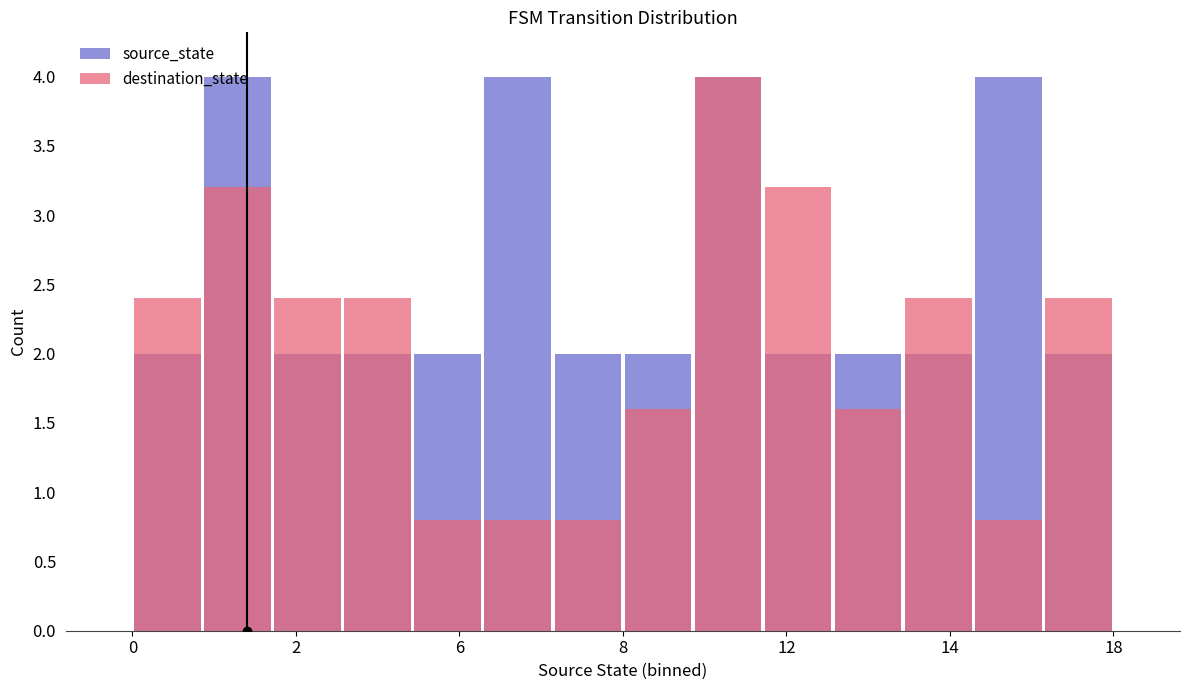

Is it true that source_state equals 1.2 at 8?

False